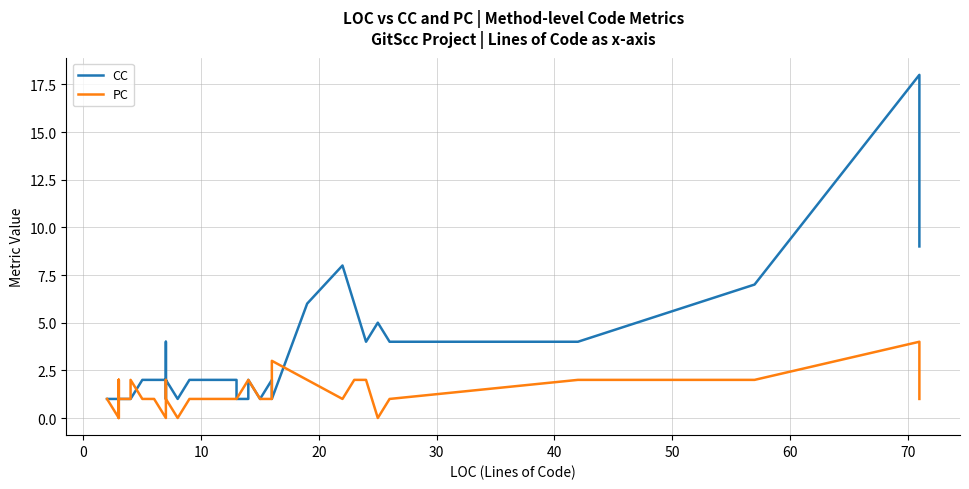

Which series has the widest spread of values?

CC